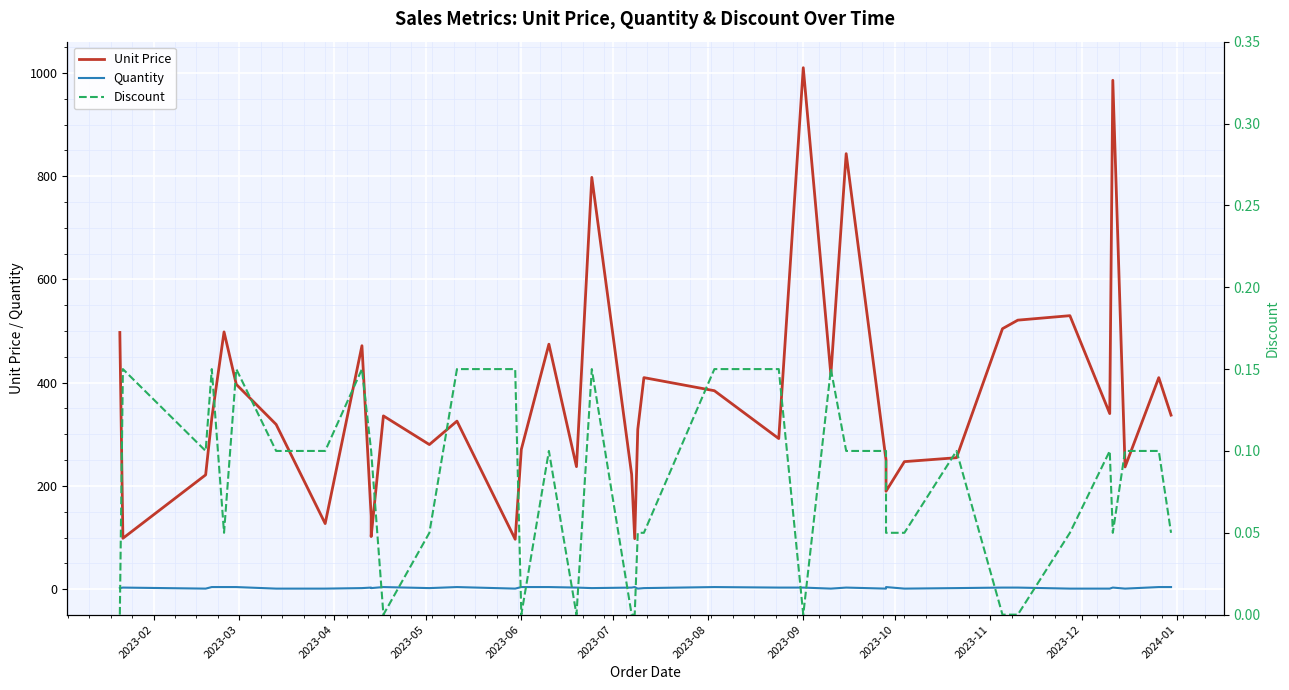

What is the difference between the maximum and minimum values in the Unit Price series?

913.4